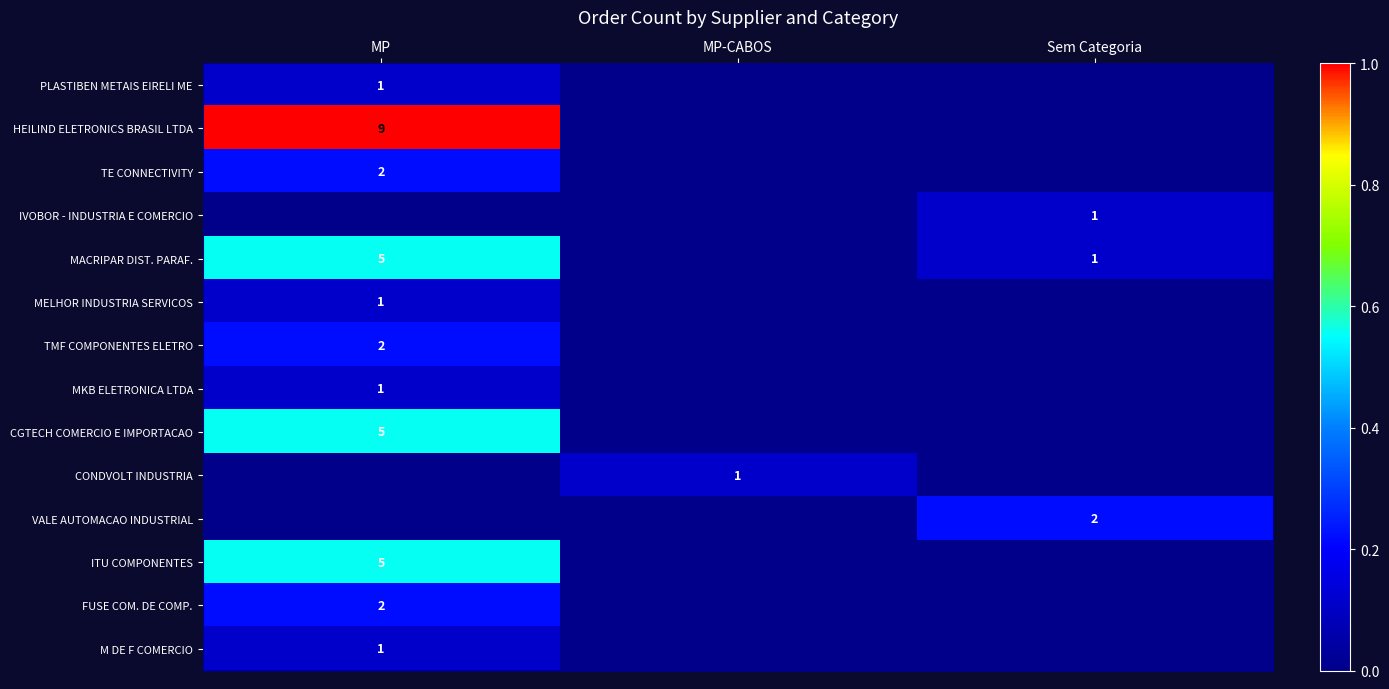

How many categories are shown in the chart?

3